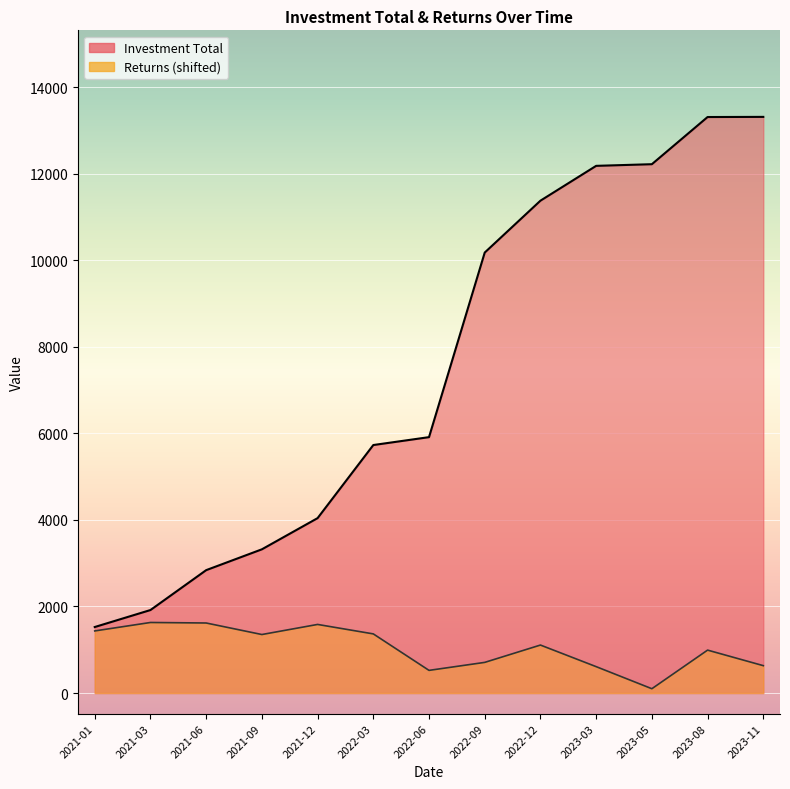

True or false: Returns has more than 2 interior local peaks.

True